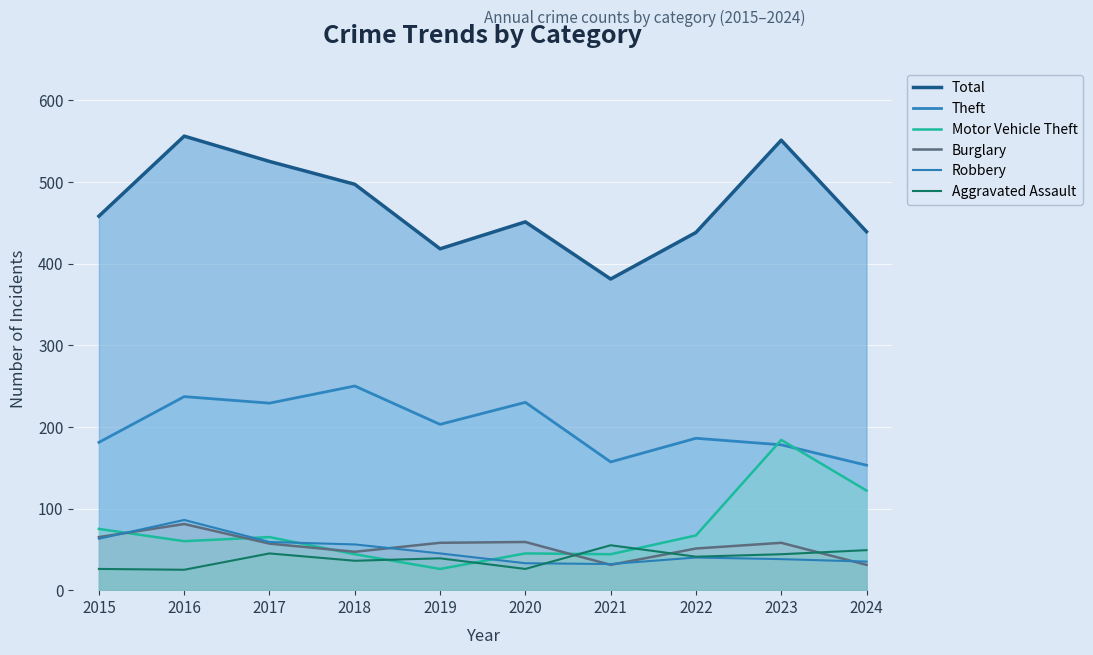

At which category does Theft reach its first local valley?

2017